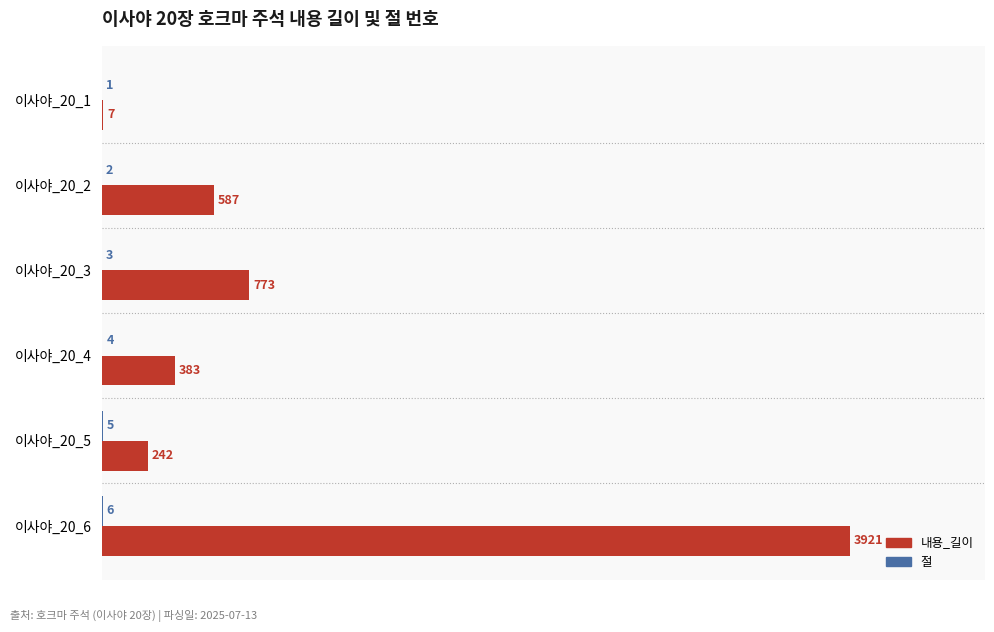

The 내용_길이 series shows 7 at 이사야_20_1. True or false?

True